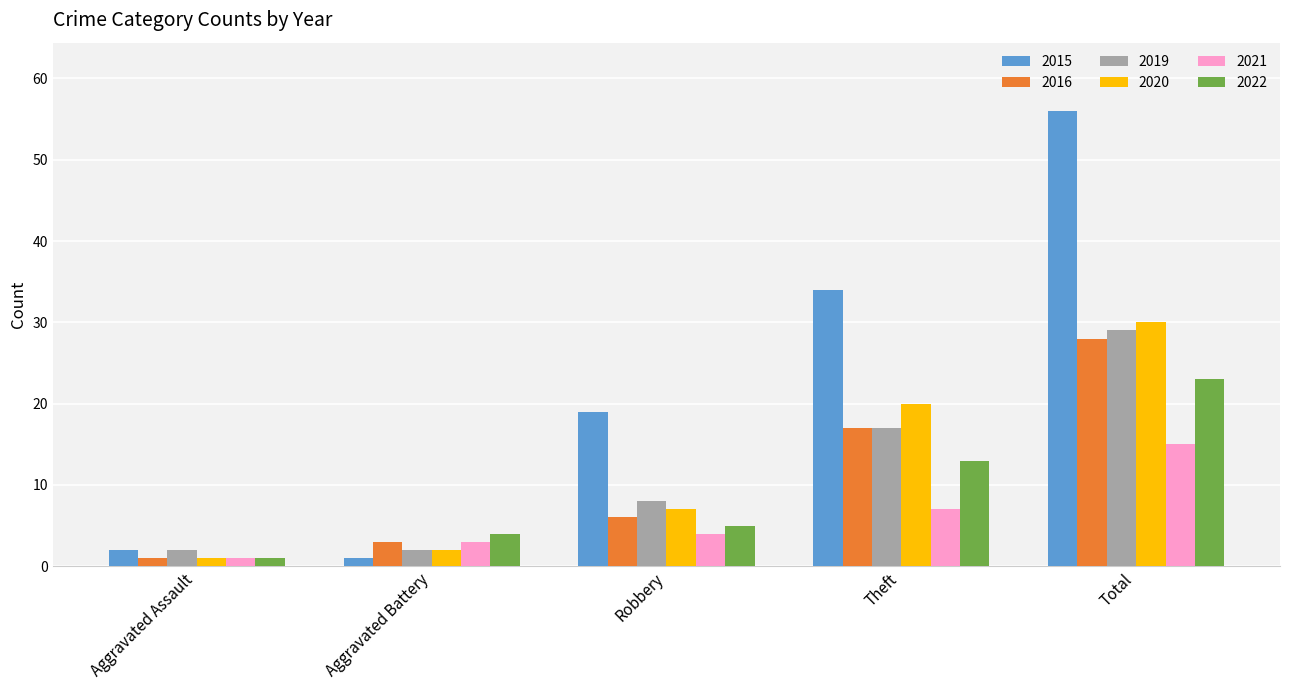

What is the label of the 5th bar from the right?

Aggravated Assault